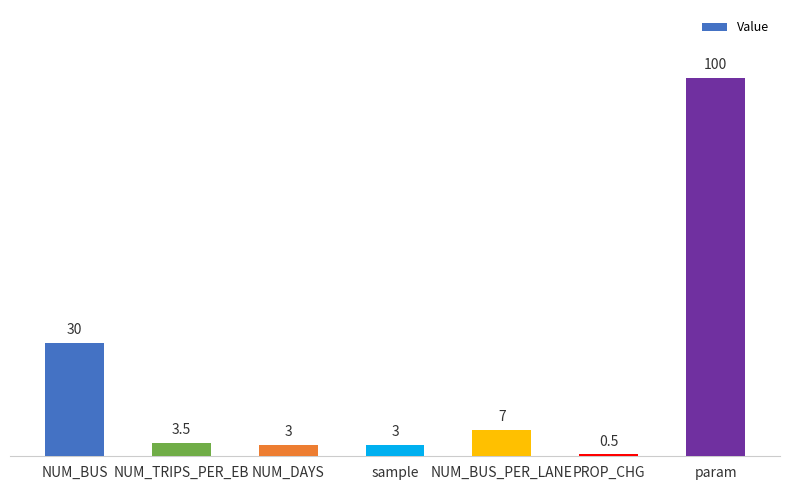

What is the greatest value displayed?

100.0